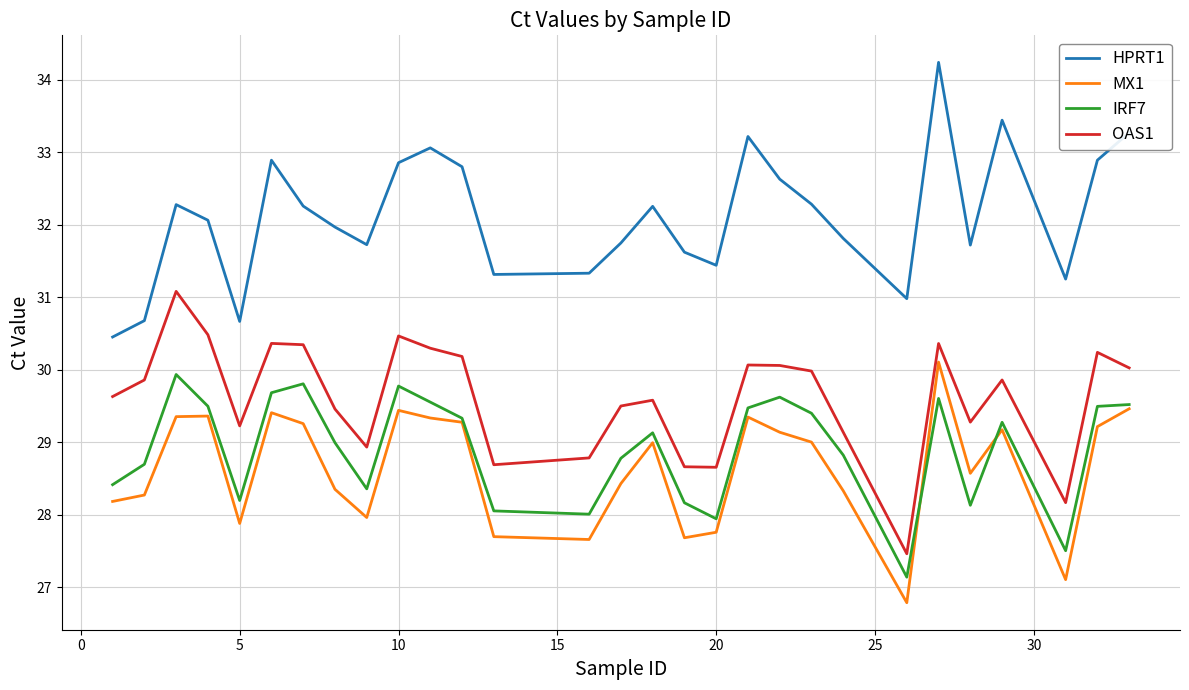

What is the smallest value displayed?

26.8